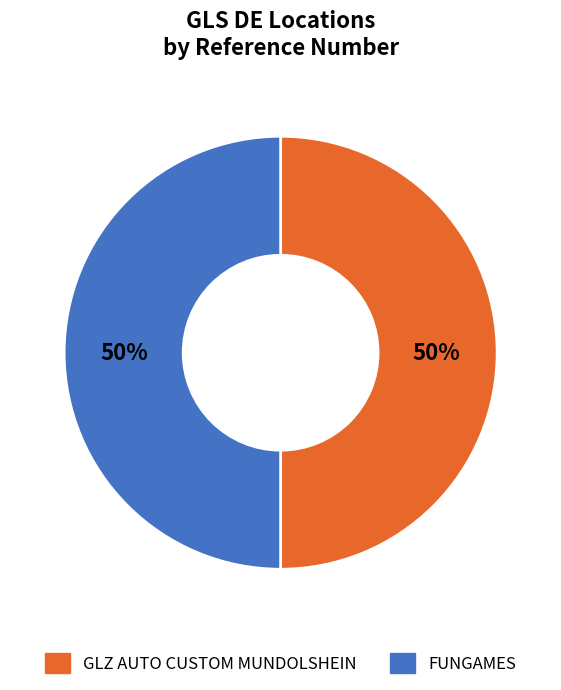

To the nearest percent, what portion does FUNGAMES represent?

50%